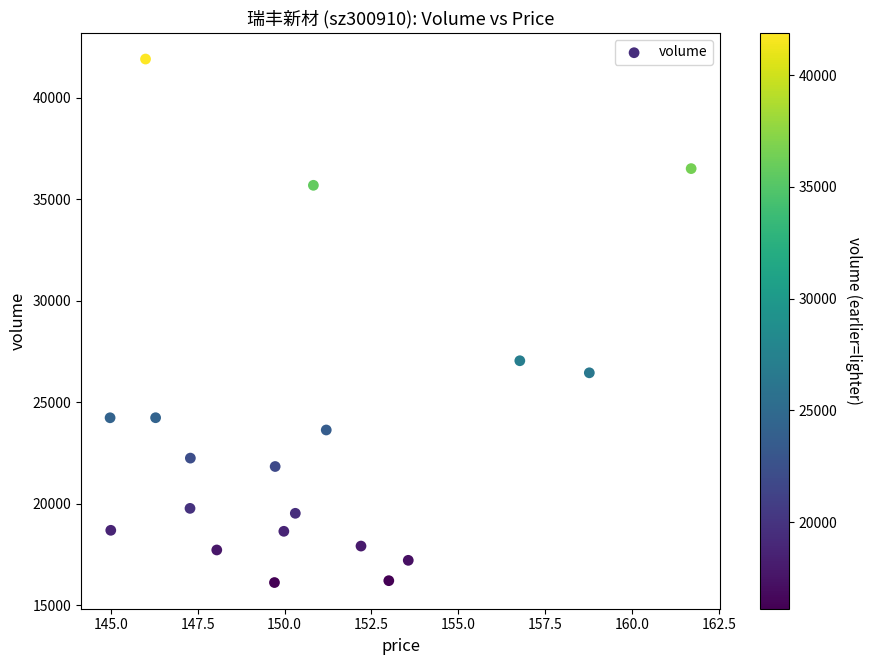

What is the range of Y values (max minus min)?

25773